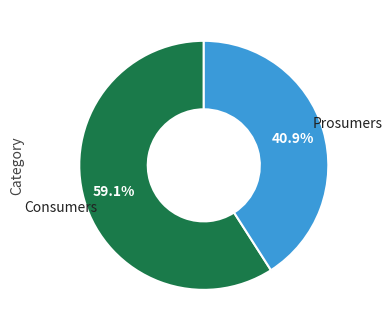

To the nearest percent, what percentage of the pie is Consumers?

59%